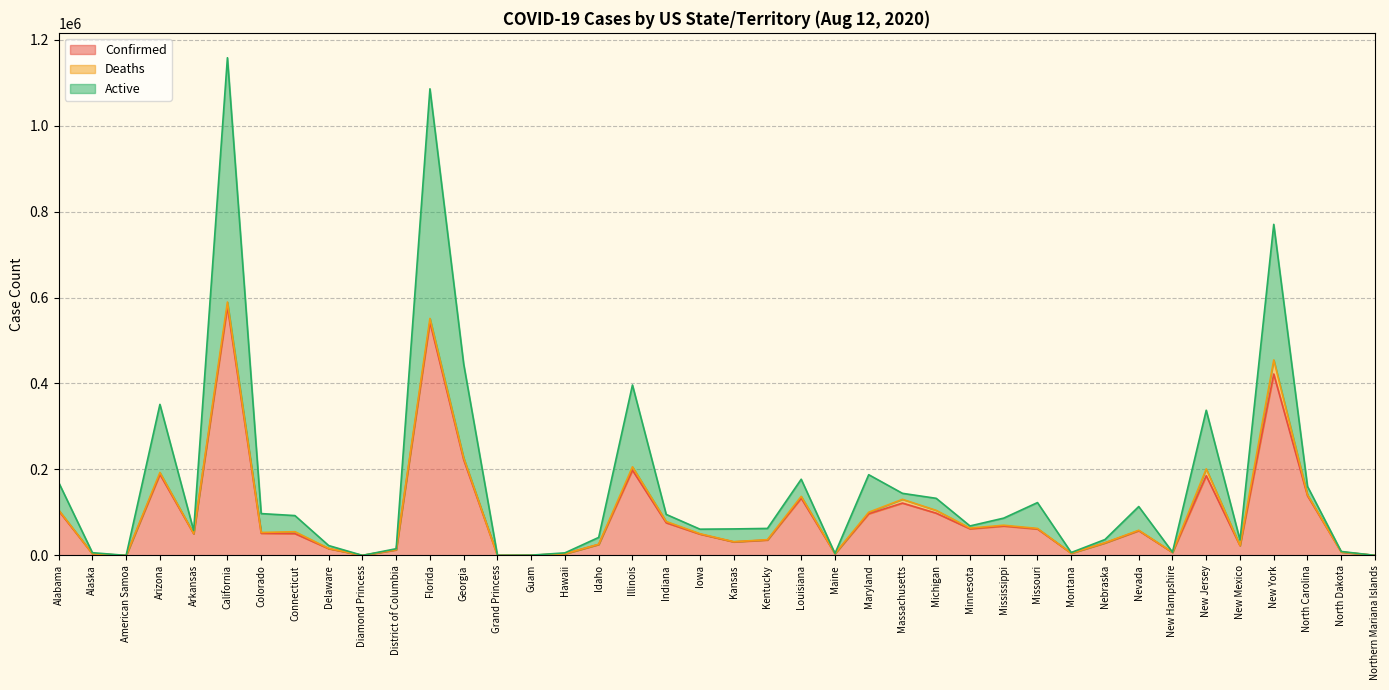

What is the value of the Confirmed point at the 12th from the left?

542792